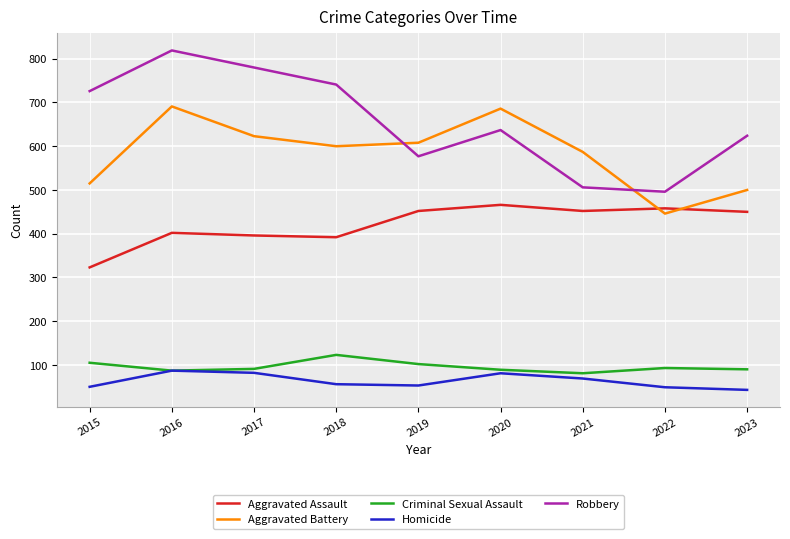

Is the value of Robbery at 2022 greater than the value of Homicide at 2019?

Yes